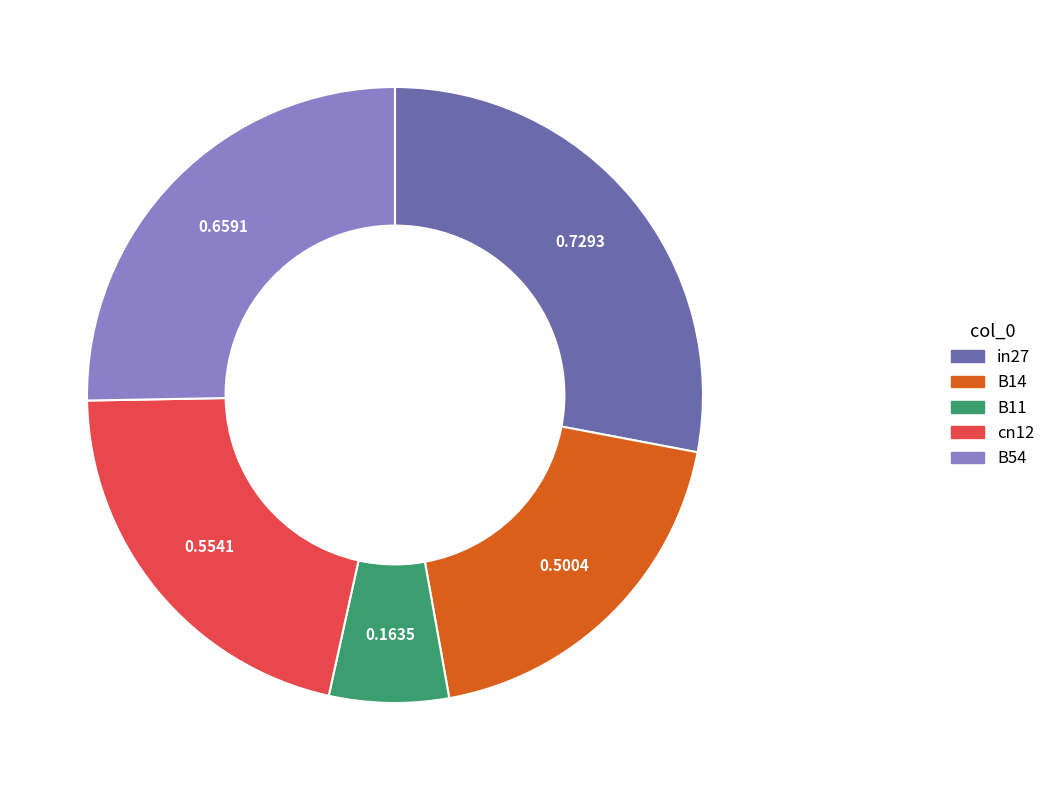

Do cn12 and in27 together represent more than half of the pie?

No